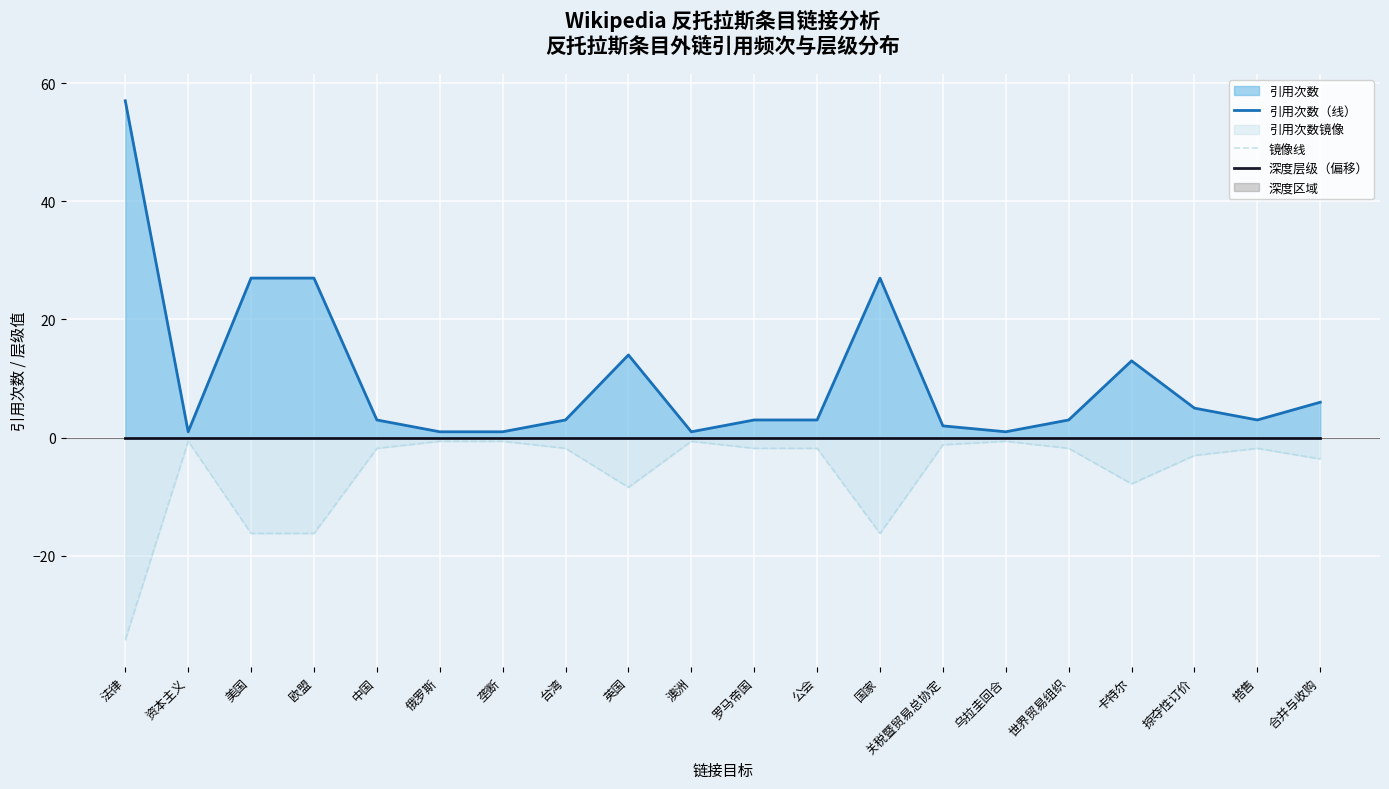

Which category has the lowest value in the 镜像线 series?

法律